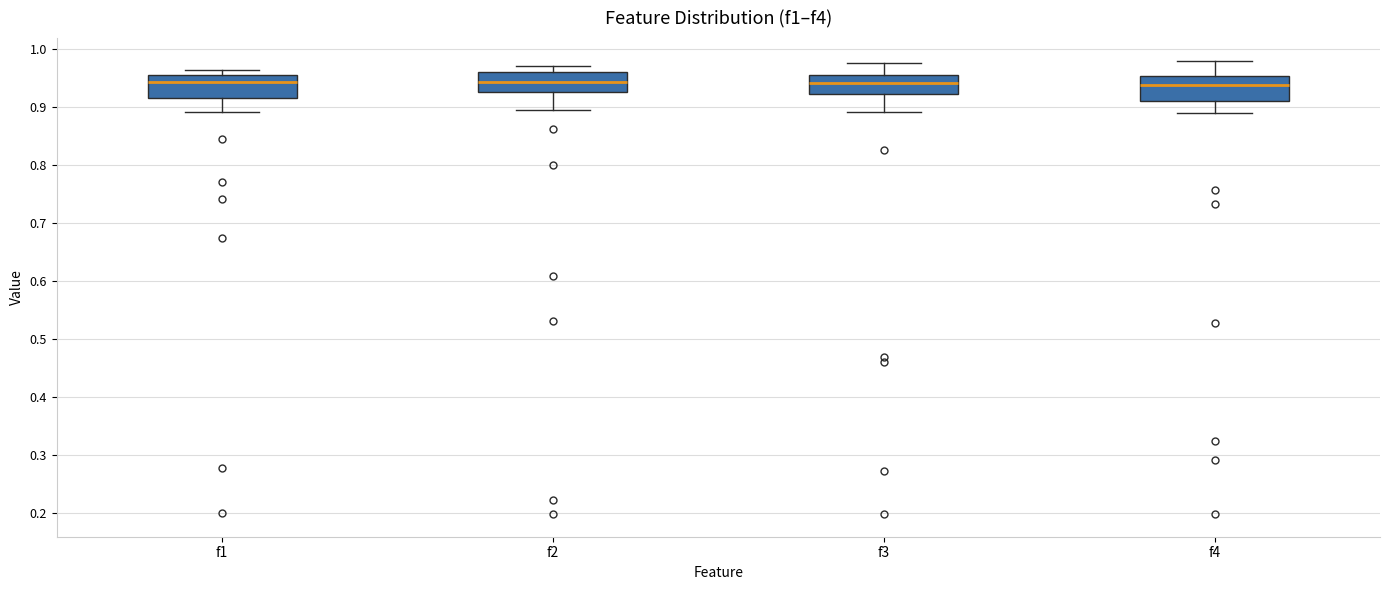

Where is the lower edge of the box for f2 on the y-axis? The values are not printed on the chart, so give them approximately, as read against the axis.

0.93